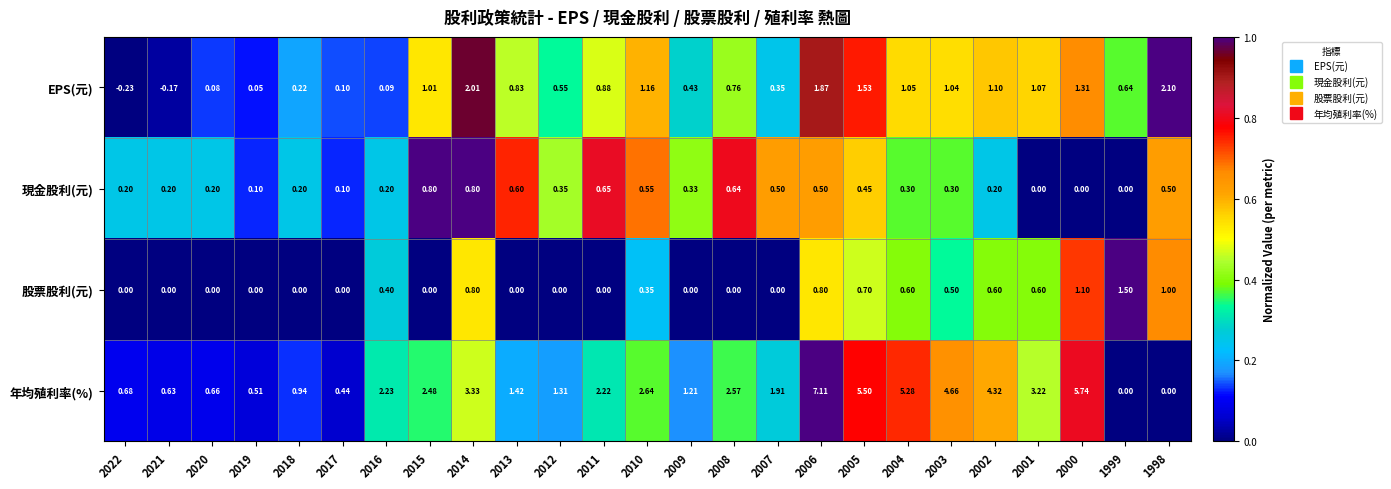

Is the value of 現金股利(元) at 2019 greater than the value of 股票股利(元) at 2009?

Yes